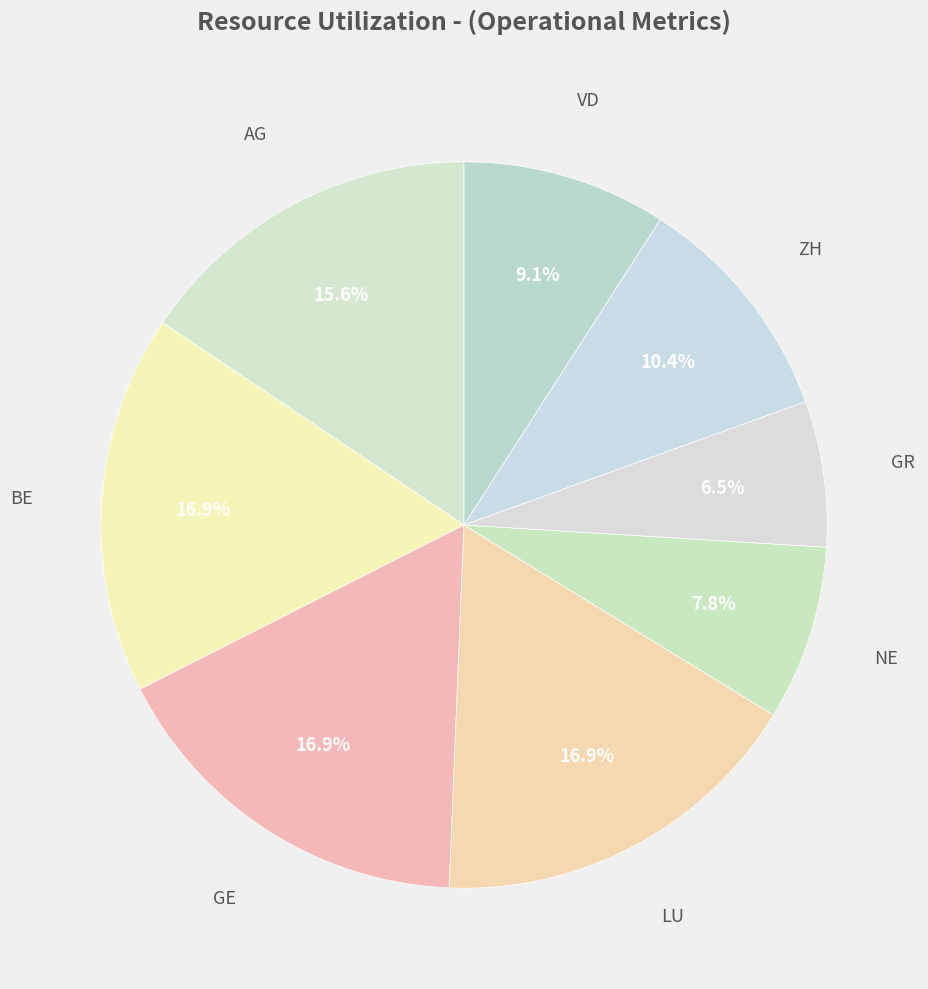

Which category has the smallest portion of the pie?

GR